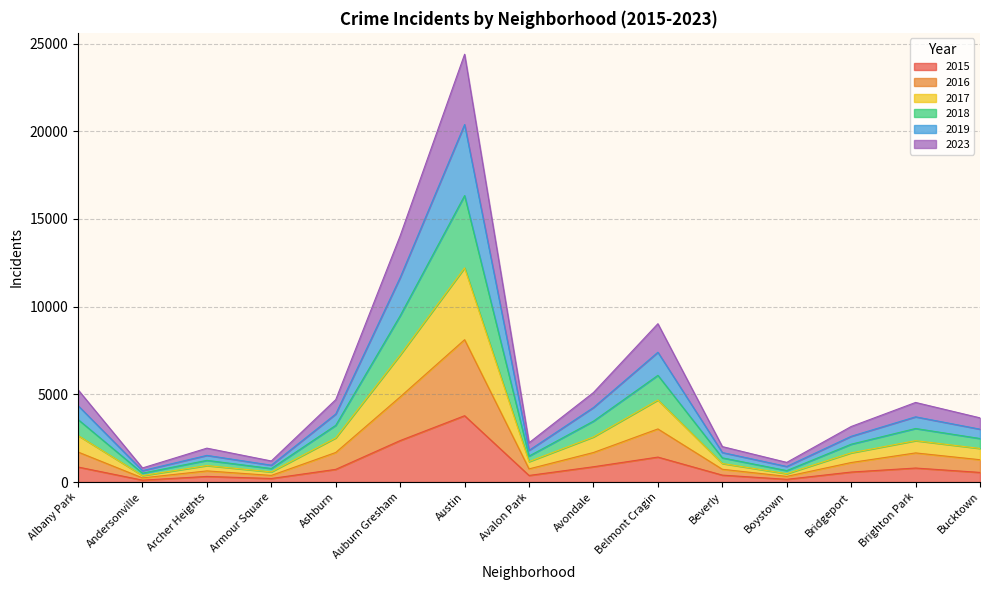

At which category is the sum across all series the highest?

Austin